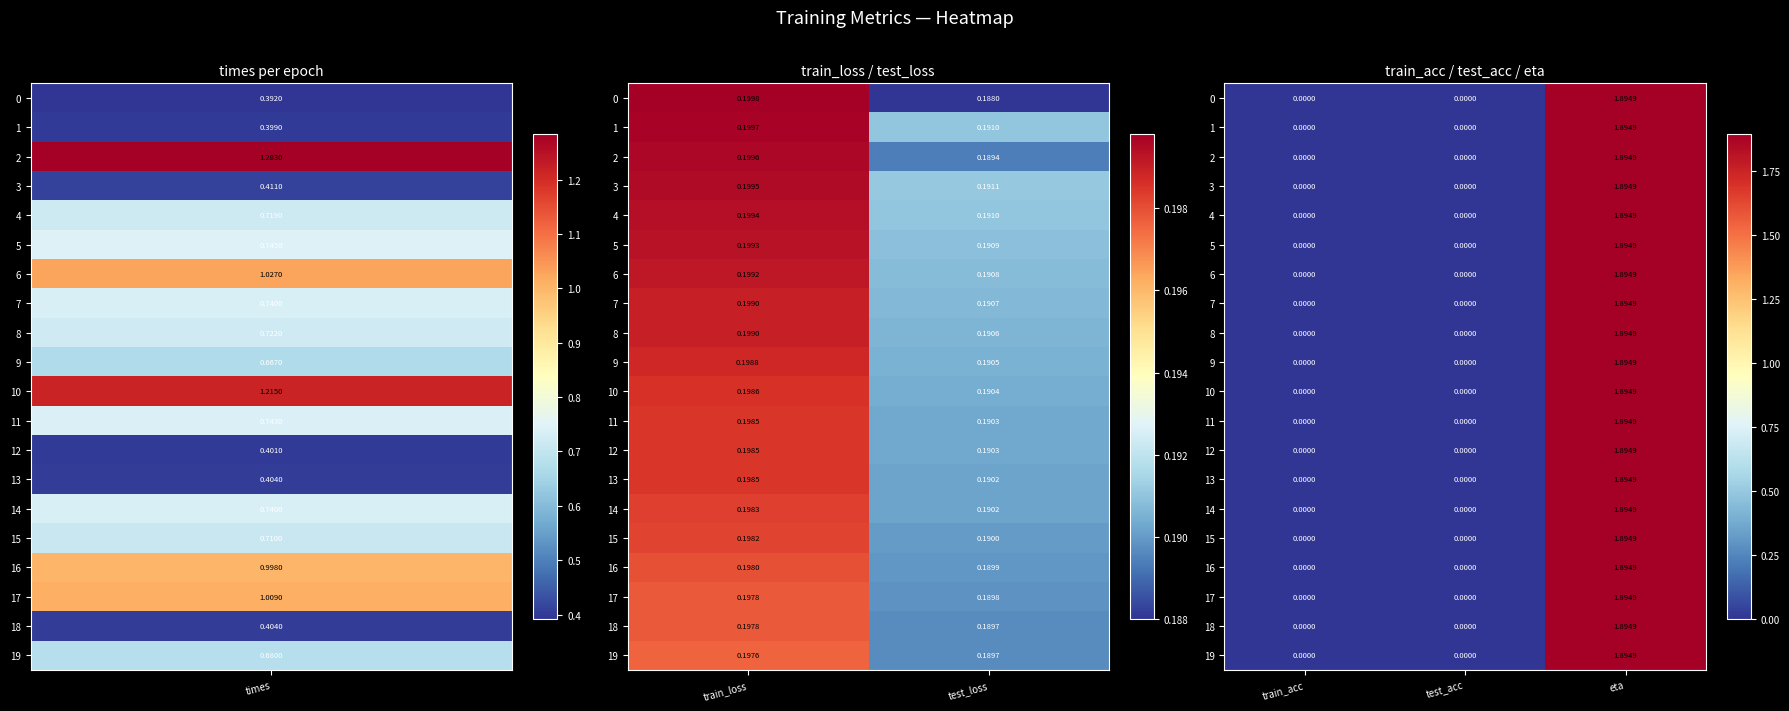

Is the value of 14 at train_acc greater than the value of 6 at test_acc?

No